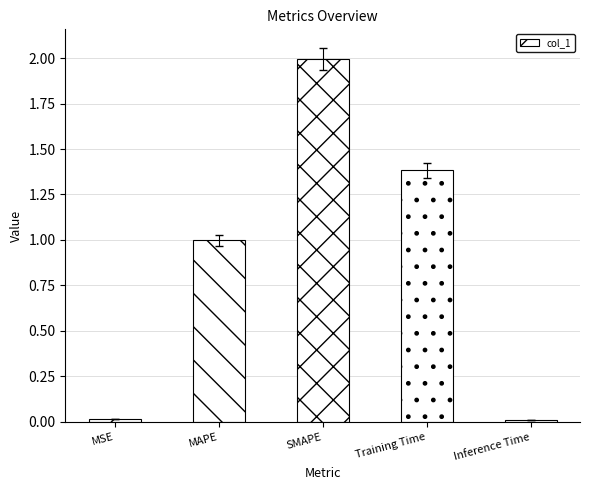

What is the change in value from MSE to Training Time?

+1.4